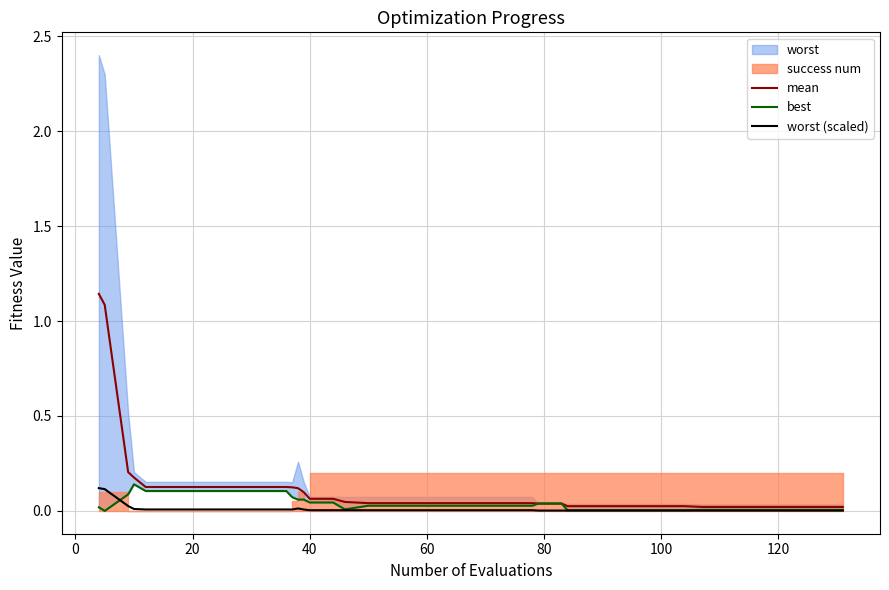

True or false: mean and best cross at least once.

False